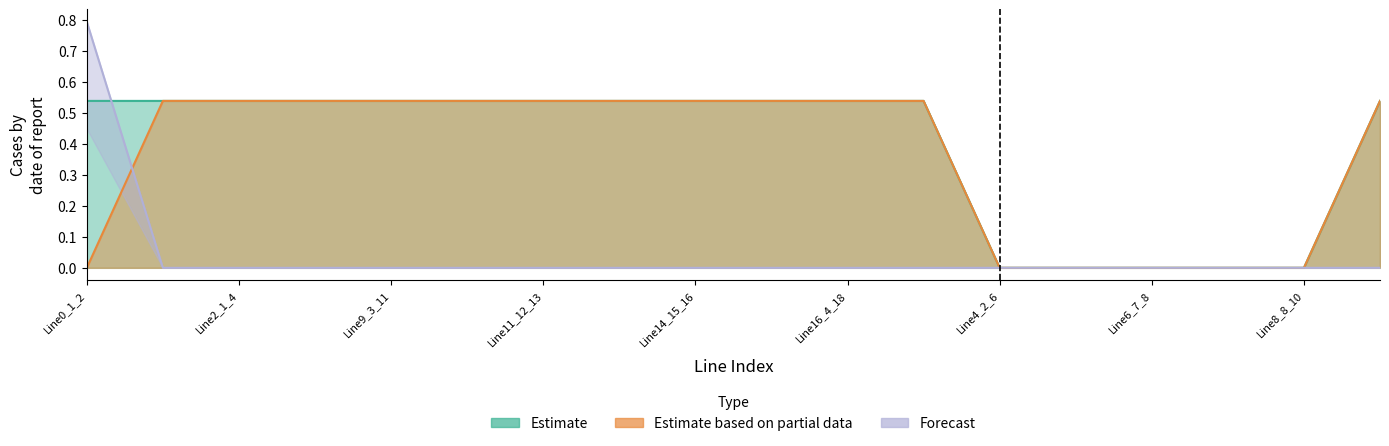

True or false: pf_p_from_mw has more than 1 interior local peaks.

False